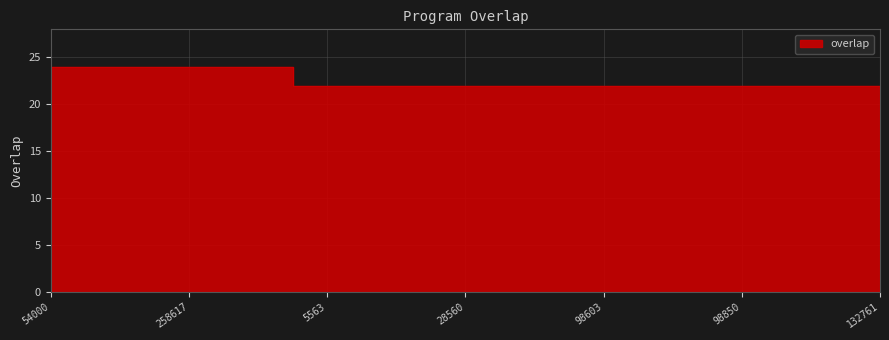

What is the ratio of the value at 28569 to the value at 277978?

0.9